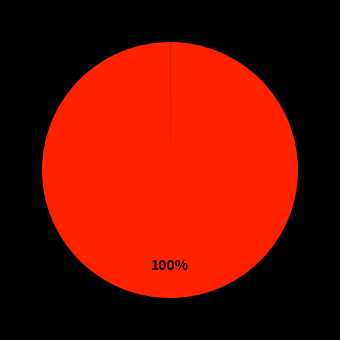

Is there a majority slice in this chart?

Yes